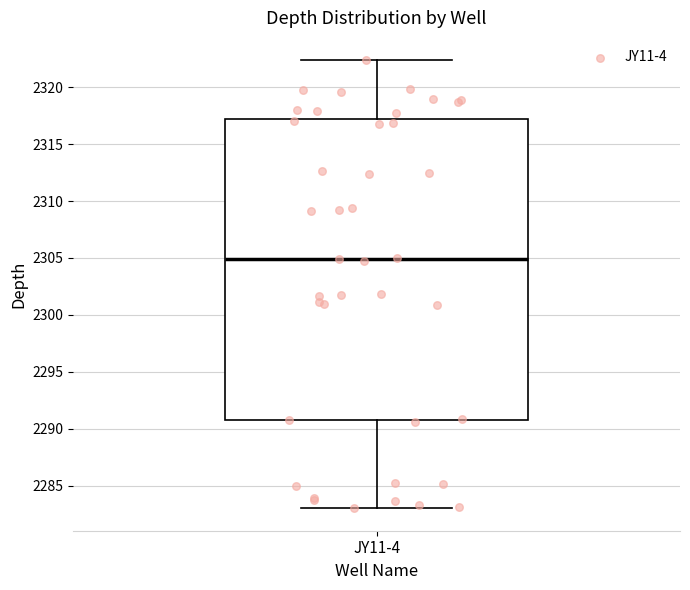

Read this box plot against the y-axis: the position of the median line, the range covered by the box, and the ends of both whiskers. The values are not printed on the chart, so give them approximately, as read against the axis.

median 2305.0, box 2290.5 to 2317.0, whiskers 2283.0 to 2322.5